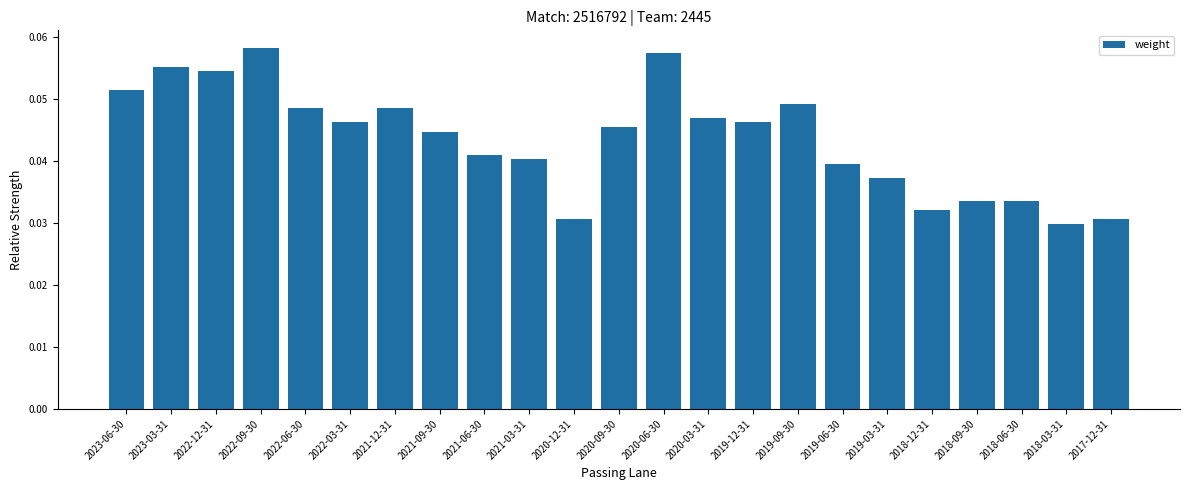

How many bars are there in total?

23